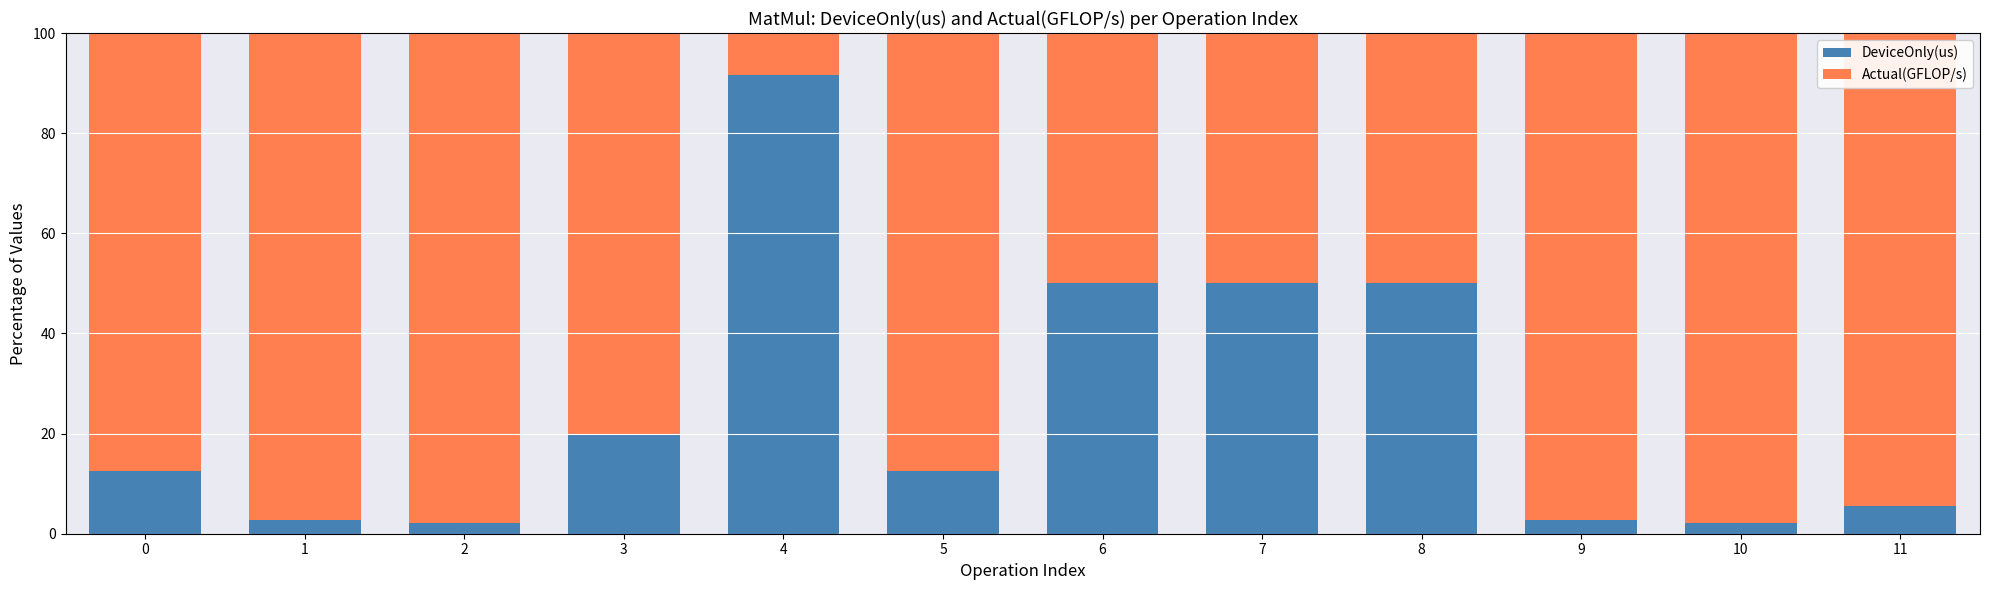

How many data points does each series have?

12